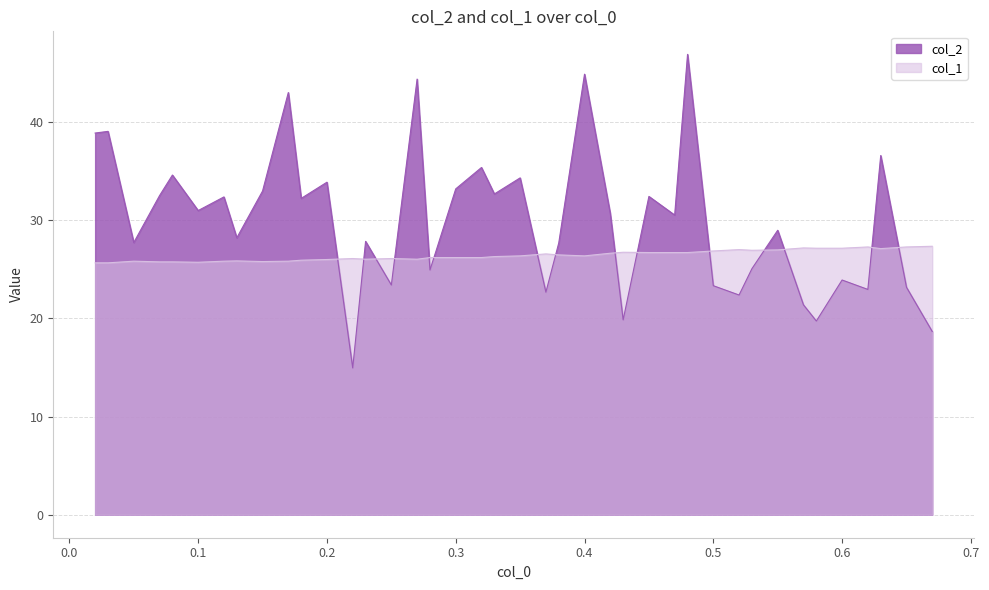

Which series has the widest spread of values?

col_2